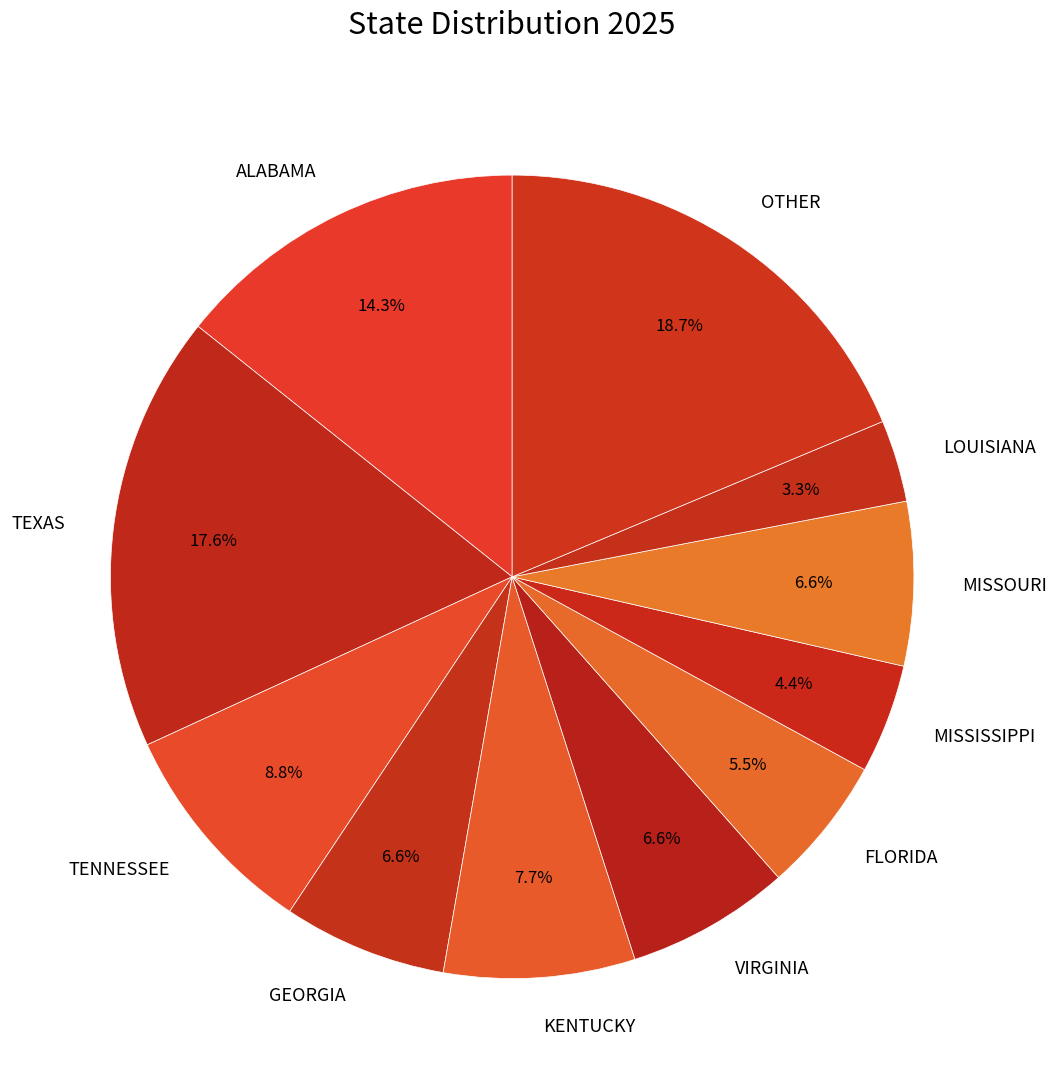

The LOUISIANA slice represents 20% of the pie. True or false?

False